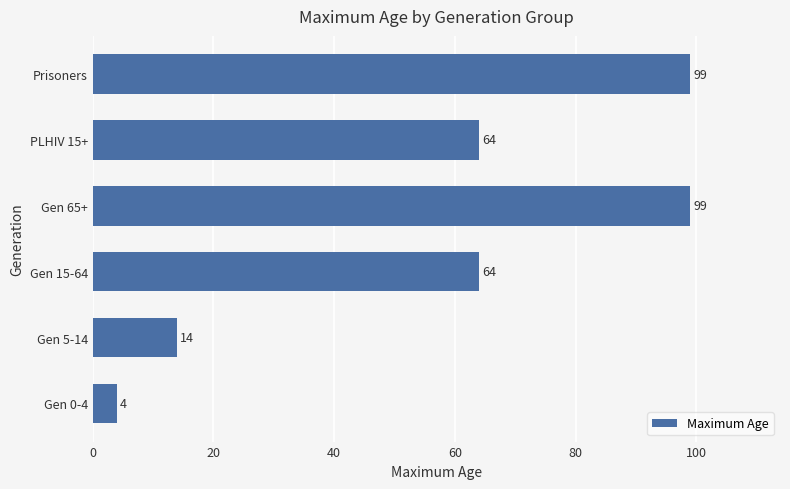

Is it true that the value at Gen 5-14 is 24?

False